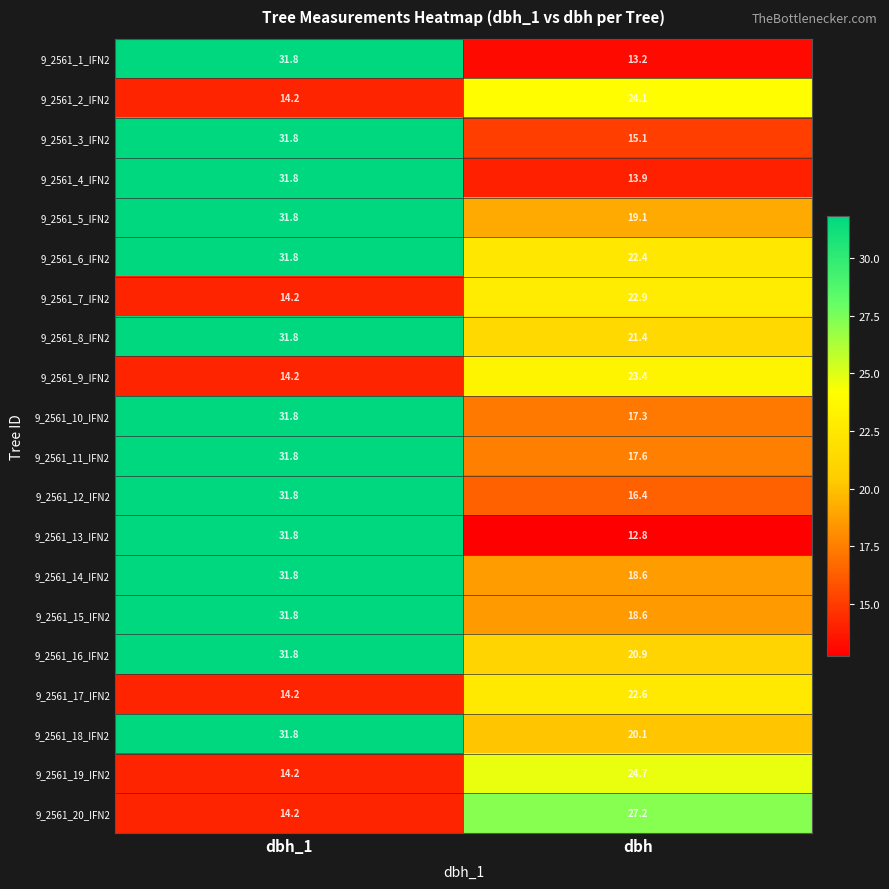

Between dbh_1 and dbh, which series saw the biggest shift?

9_2561_13_IFN2